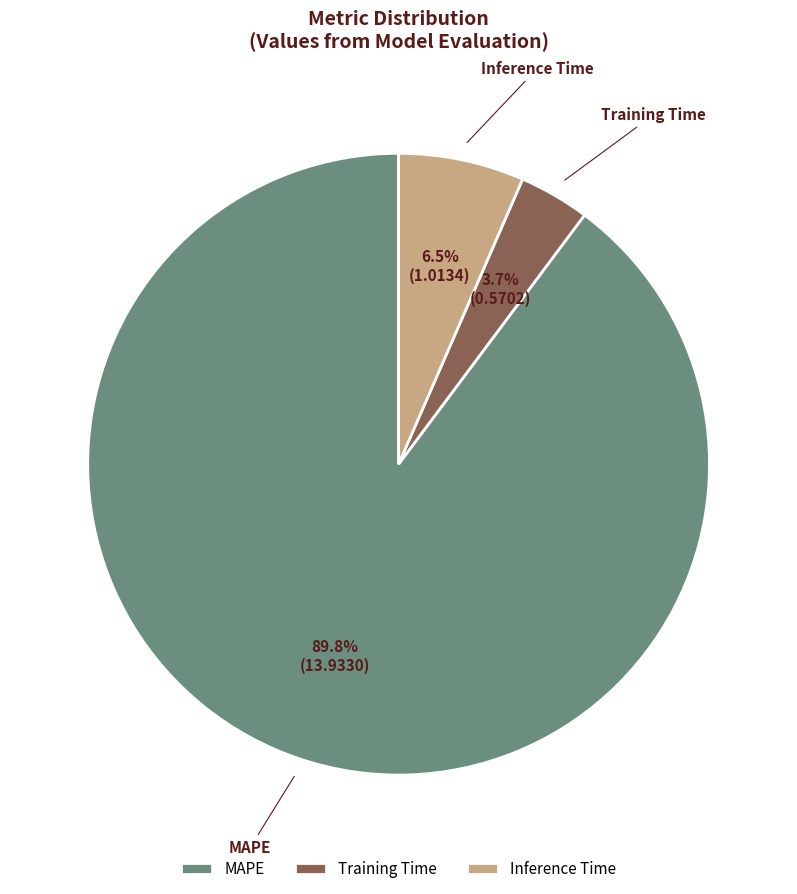

True or false: Training Time accounts for 17% of the total.

False